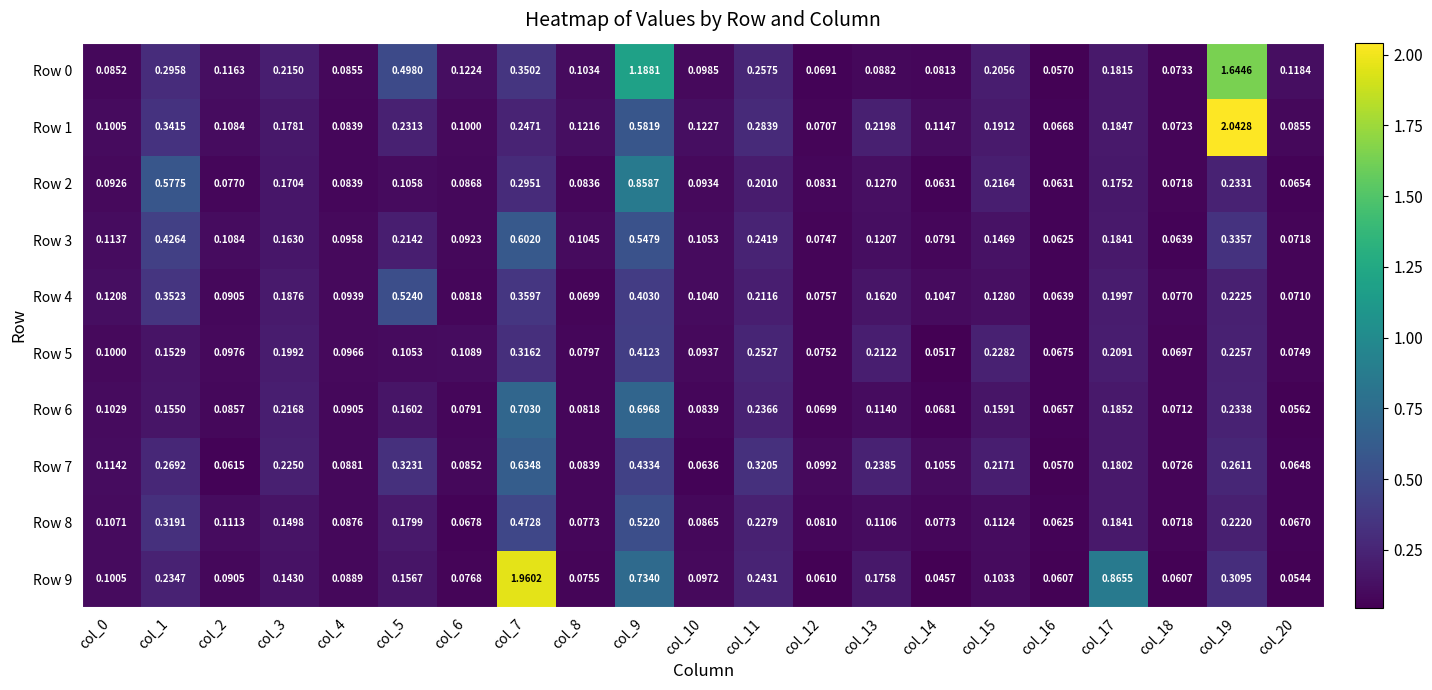

Is the value of Row 2 at col_19 greater than the value of Row 8 at col_6?

Yes